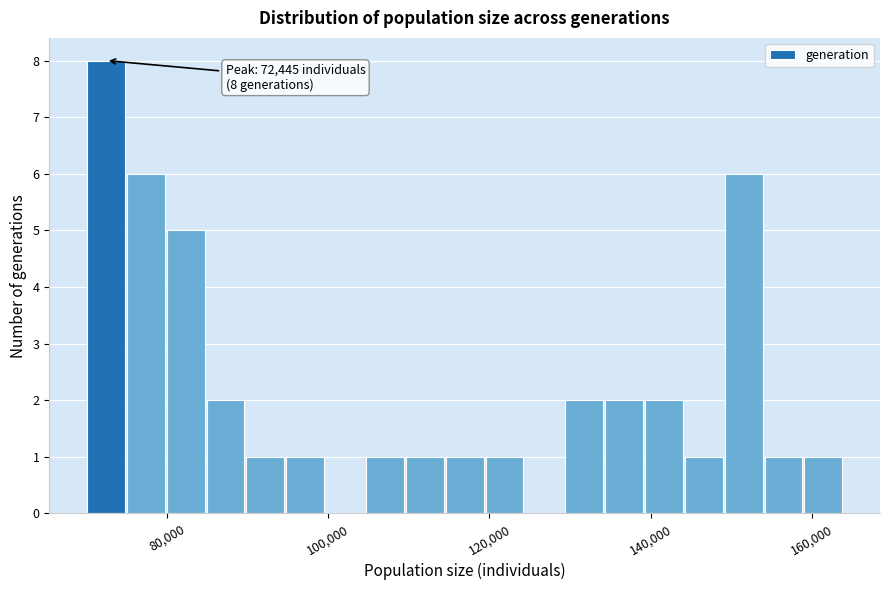

Around what value on the x-axis is the tallest bar? Give the approximate position of its centre, as read against the axis.

72000